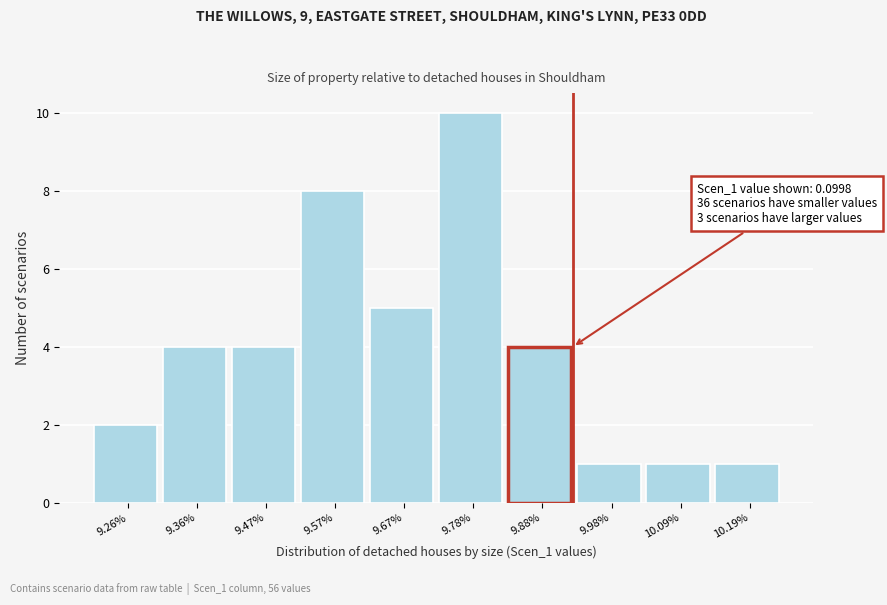

Reading right to left, transcribe all the data shown in this chart.

1	1	1	4	10	5	8	4	4	2